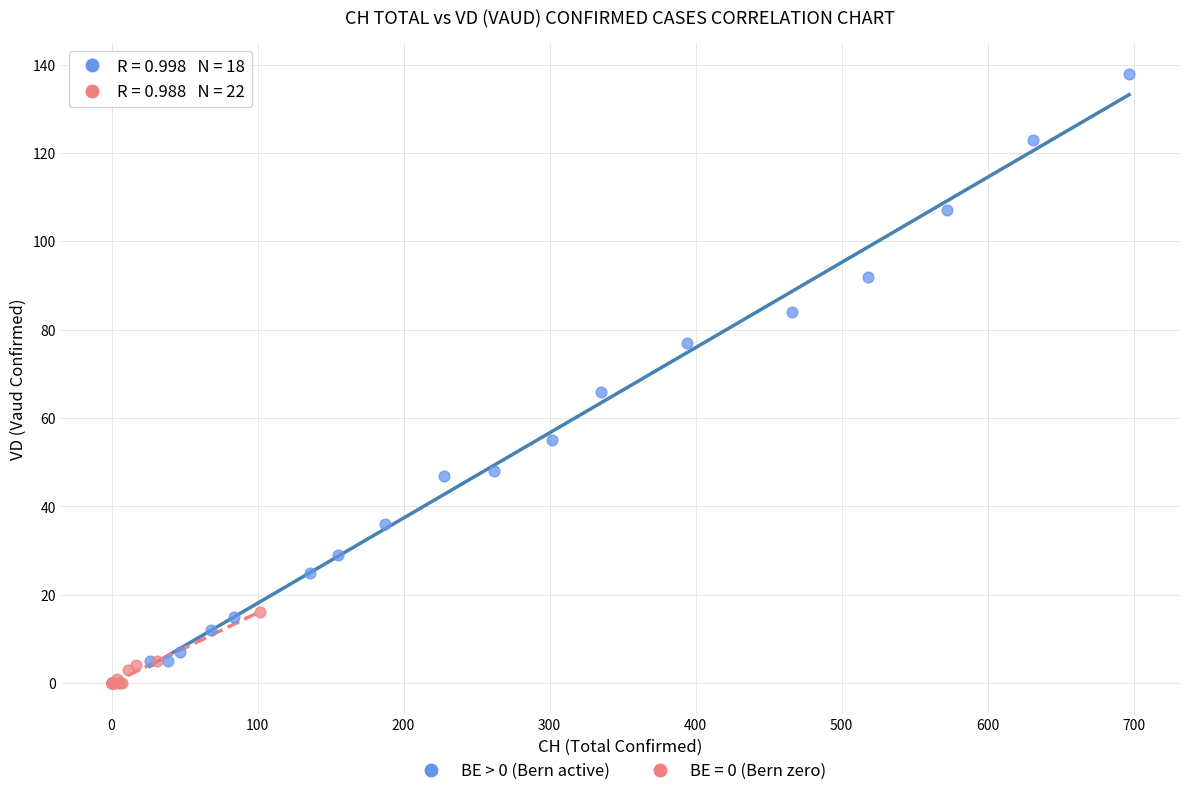

Which series reaches the maximum Y coordinate?

BE > 0 (Bern active)